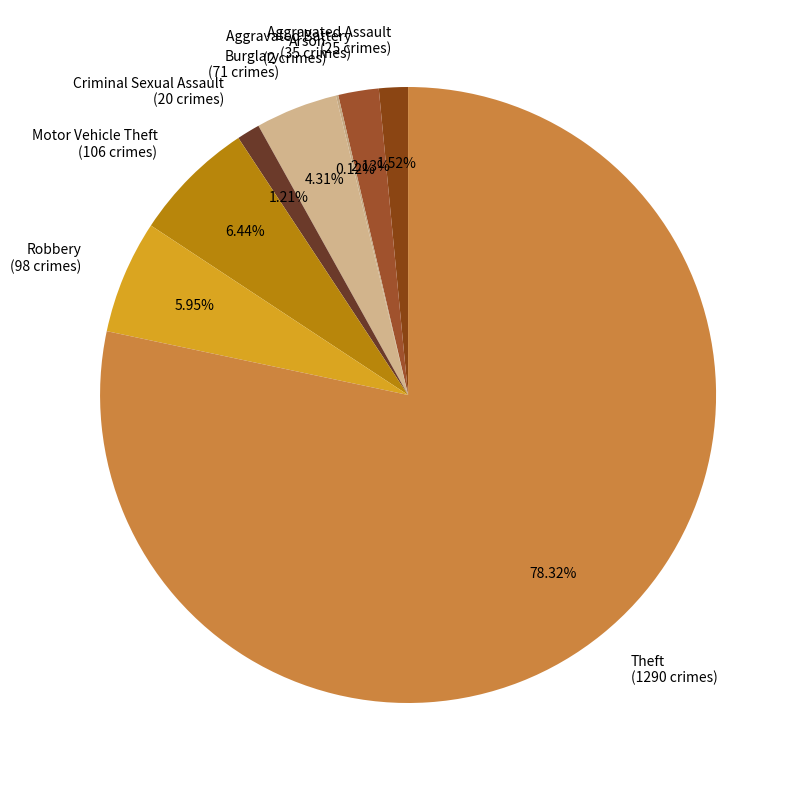

To the nearest percent, what percentage of the pie is Aggravated Battery?

2%